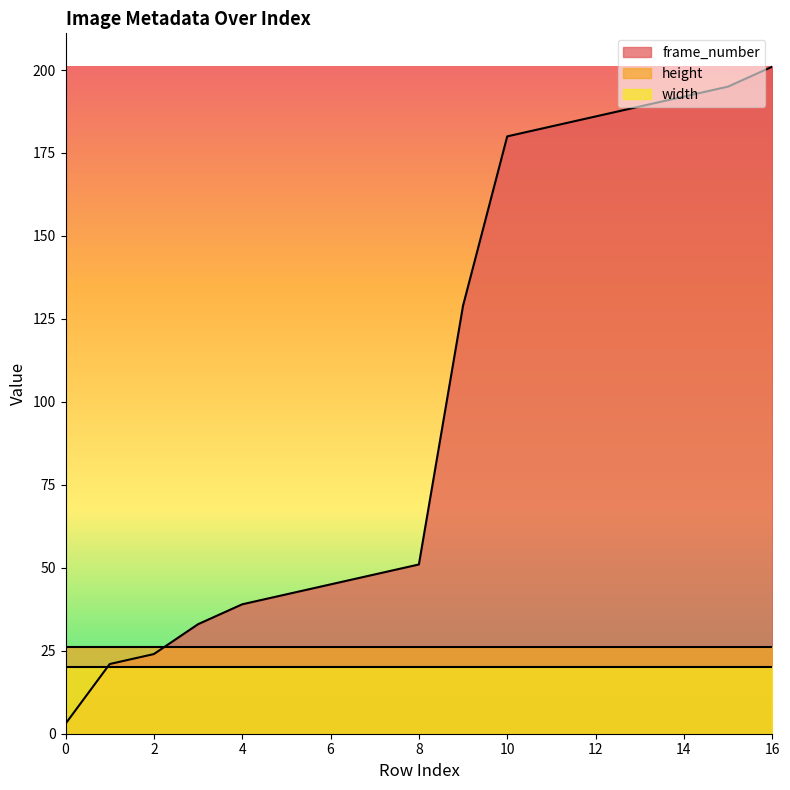

At how many categories does at least one series exceed 4?

17